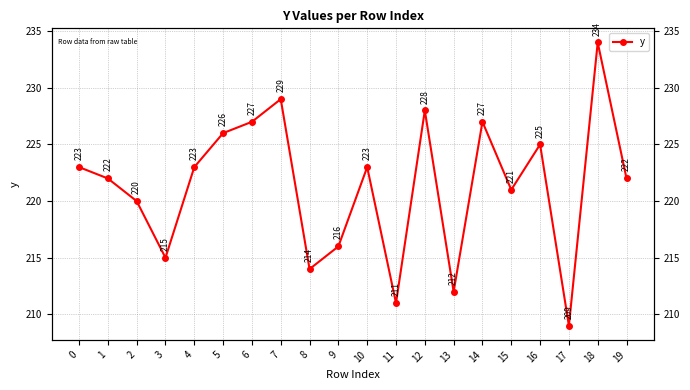

What is the value of the 17th point from the left?

225